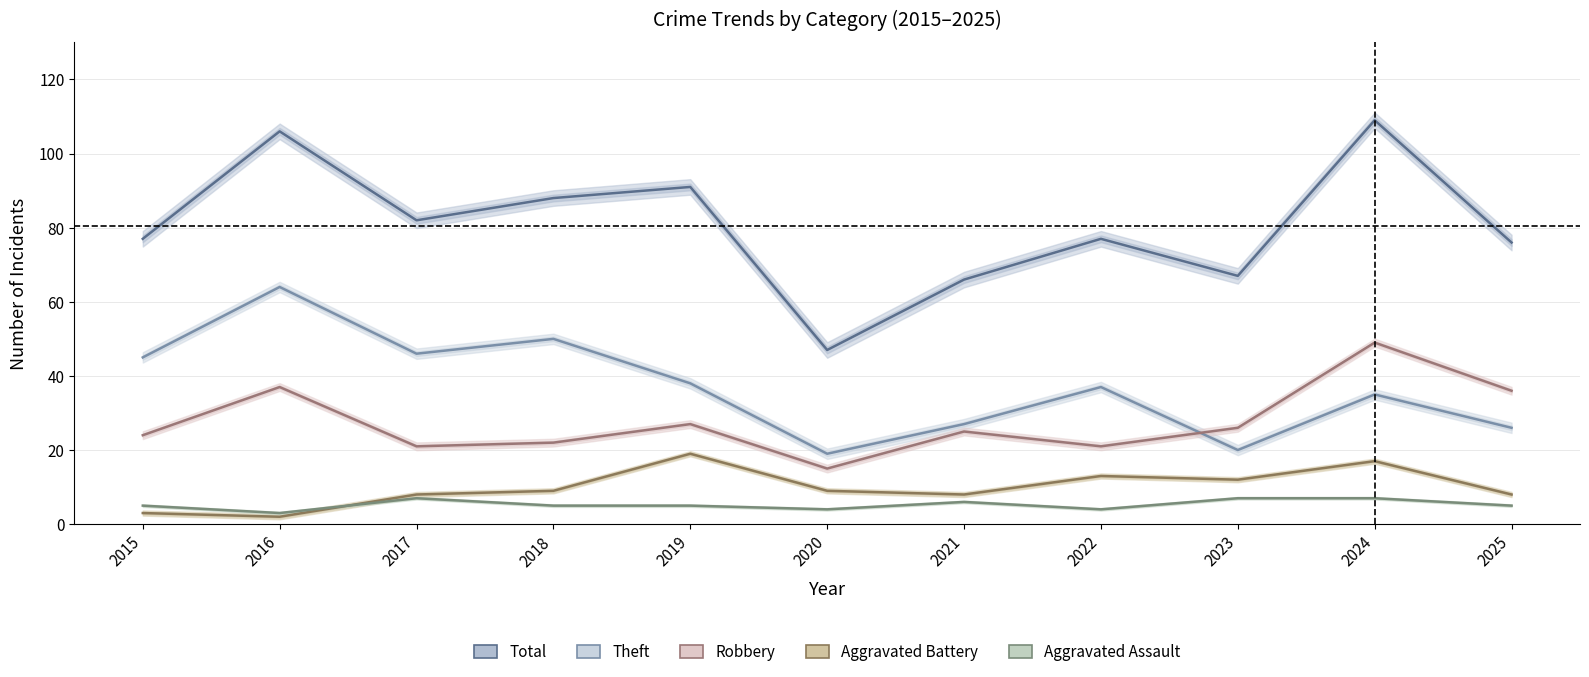

Rank the series by their maximum value, from lowest to highest.

Aggravated Assault, Aggravated Battery, Robbery, Theft, Total